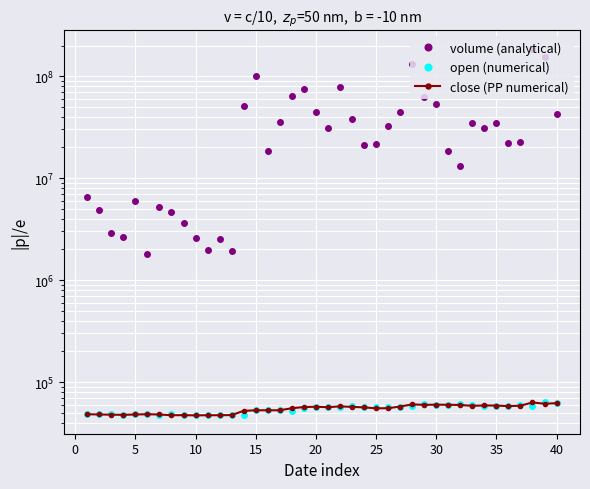

What is the lowest value of the open (numerical) series?

47050